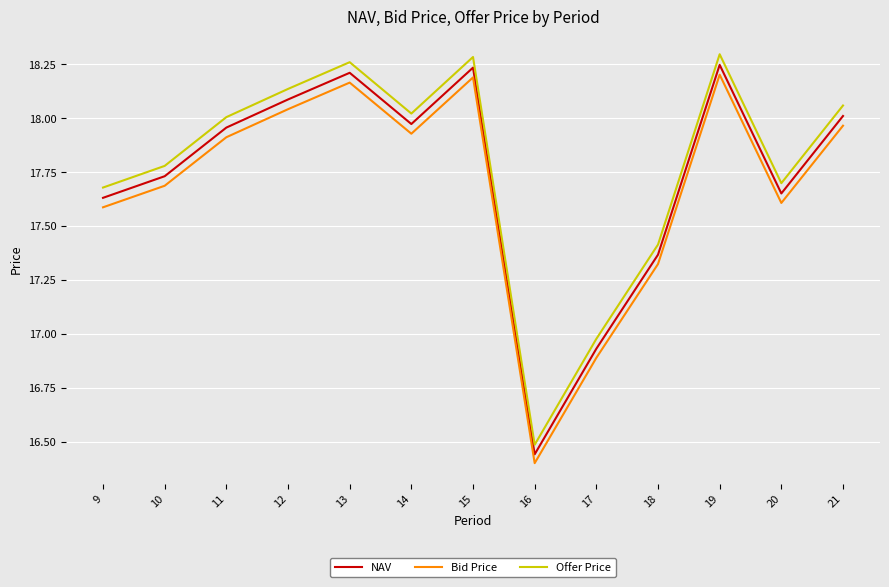

What is the sum of all Bid Price values?

229.9